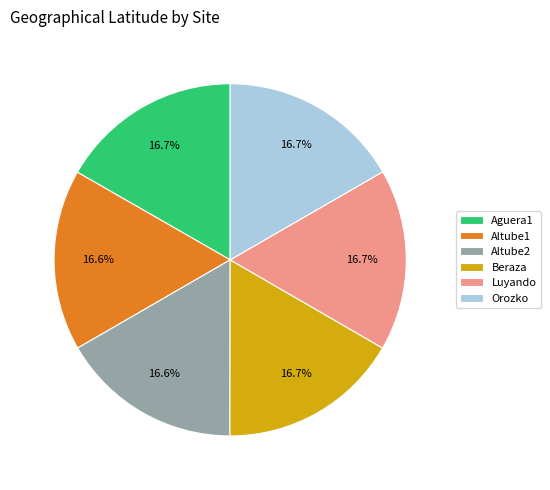

How many slices are in this pie chart?

6